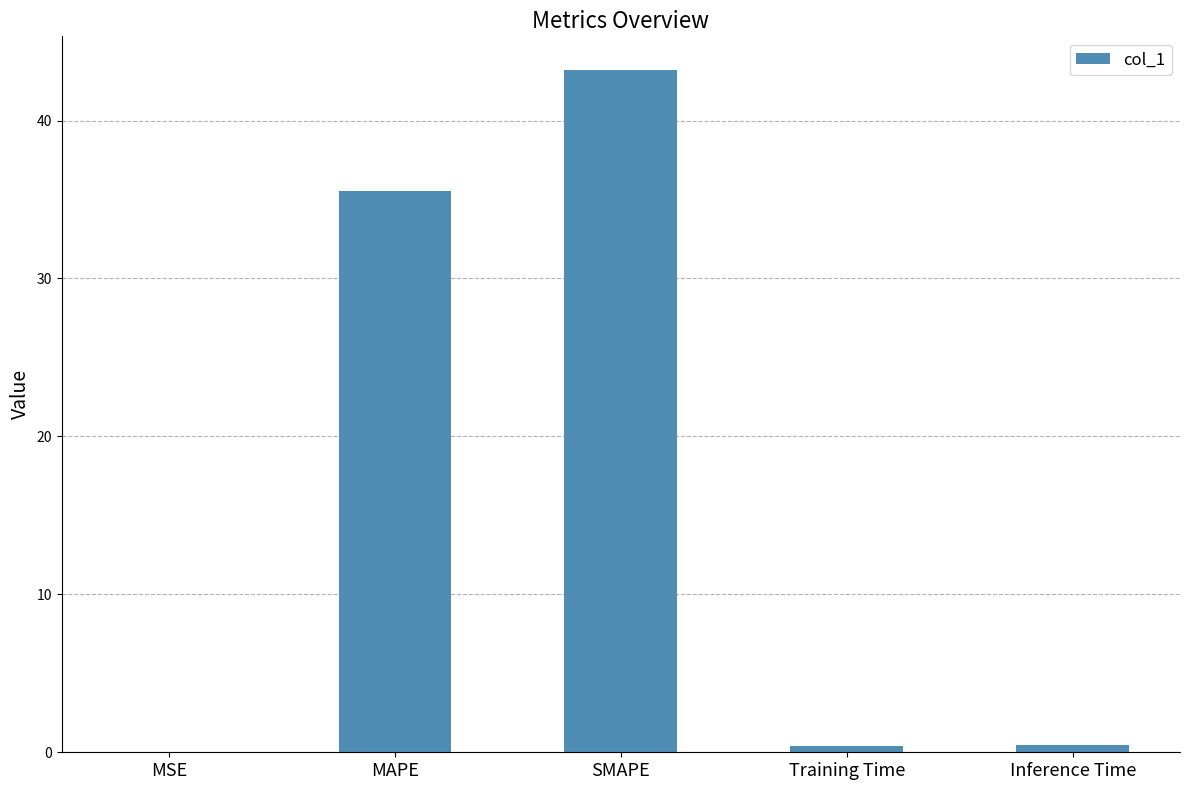

True or false: the data shows 0.0 at MSE.

True